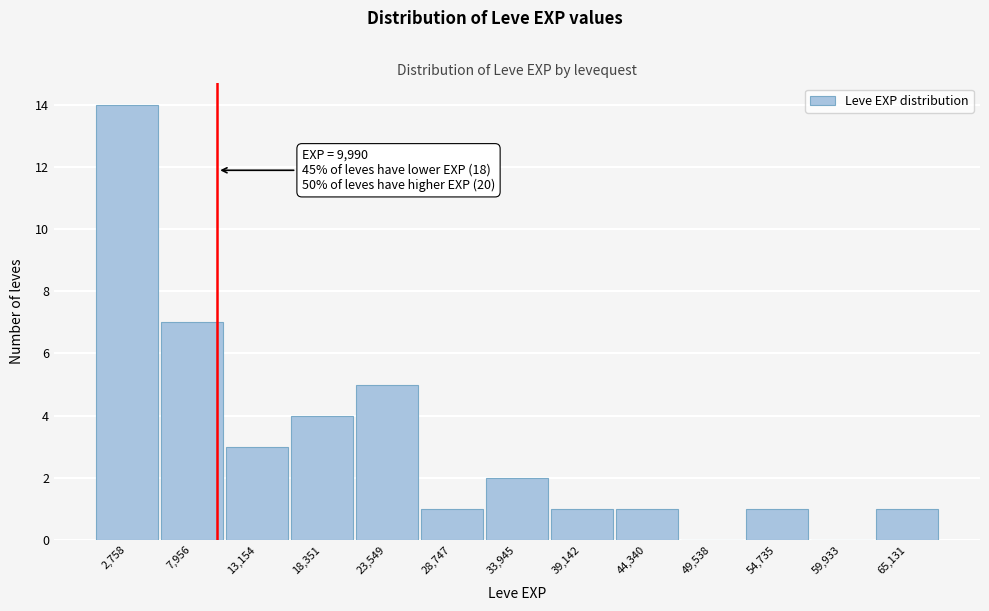

Which range on the x-axis has the tallest bar?

0 to 5000